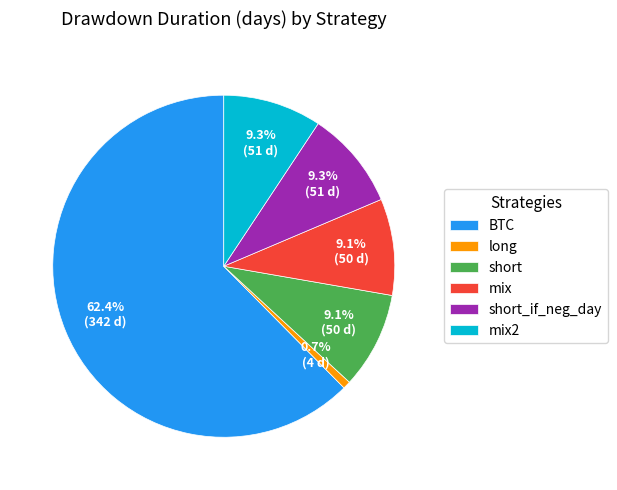

To the nearest percent, what is the difference between the short_if_neg_day and BTC slice percentages?

53%